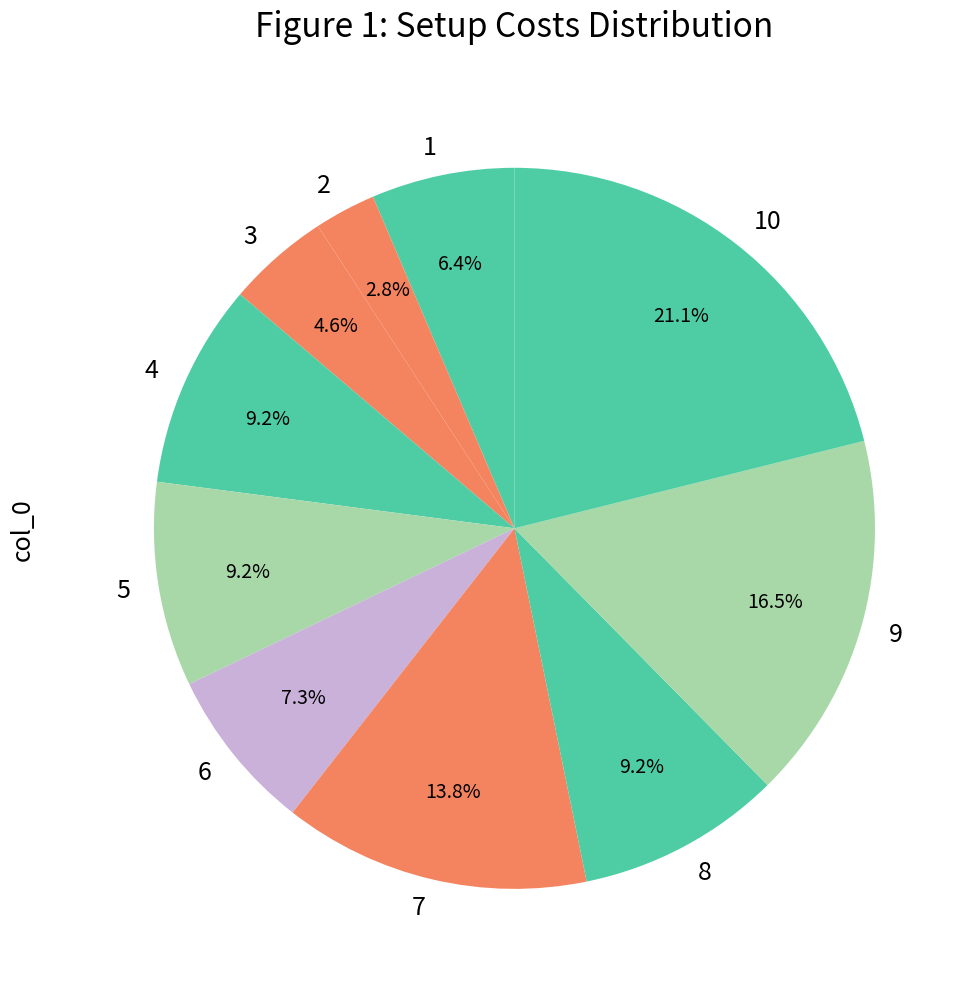

How many segments does this pie chart have?

10